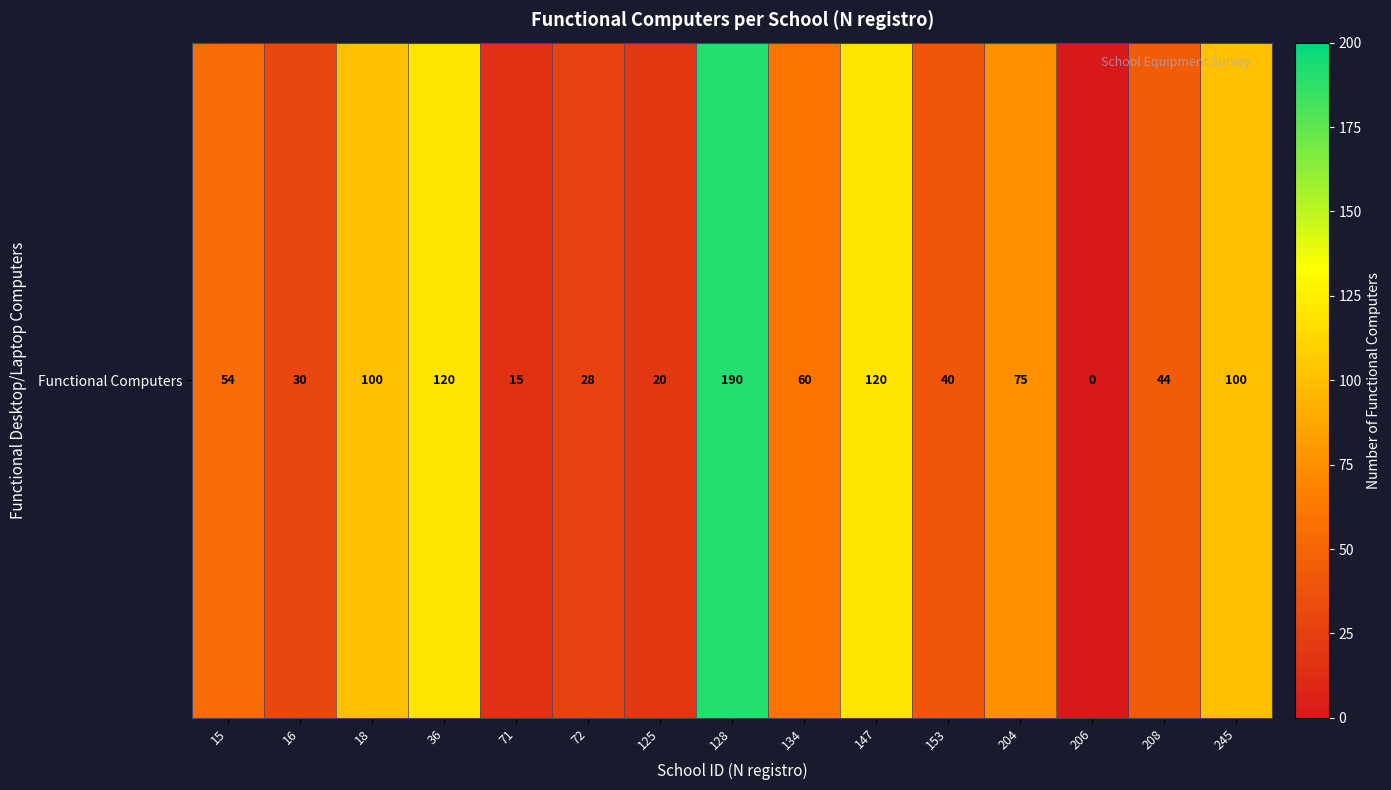

At which category does the chart reach its minimum across all series?

206